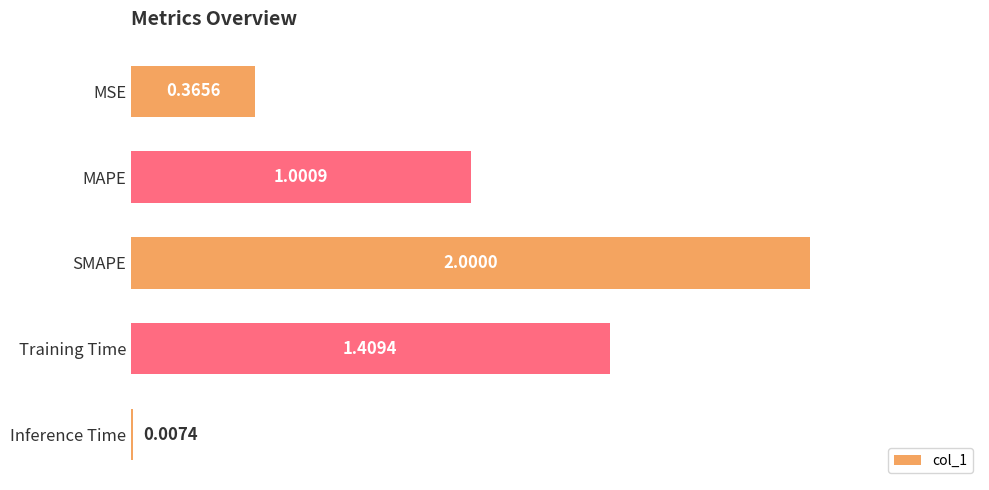

Where is the data nearest to the value 1?

MAPE